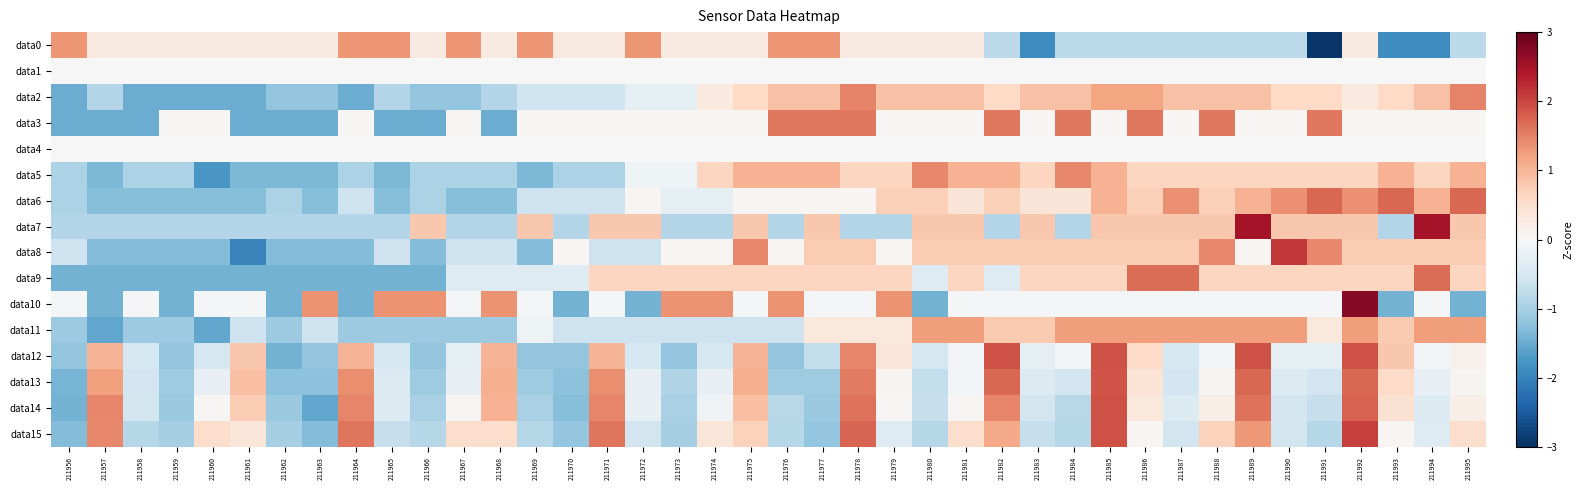

Reading left to right, extract all data points from this chart.

data0: 211956=1.3	211957=0.3	211958=0.3	211959=0.3	211960=0.3	211961=0.3	211962=0.3	211963=0.3	211964=1.3	211965=1.3	211966=0.3	211967=1.3	211968=0.3	211969=1.3	211970=0.3	211971=0.3	211972=1.3	211973=0.3	211974=0.3	211975=0.3	211976=1.3	211977=1.3	211978=0.3	211979=0.3	211980=0.3	211981=0.3	211982=-0.8	211983=-1.9	211984=-0.8	211985=-0.8	211986=-0.8	211987=-0.8	211988=-0.8	211989=-0.8	211990=-0.8	211991=-2.9	211992=0.3	211993=-1.9	211994=-1.9	211995=-0.8
data1: 211956=0.0	211957=0.0	211958=0.0	211959=0.0	211960=0.0	211961=0.0	211962=0.0	211963=0.0	211964=0.0	211965=0.0	211966=0.0	211967=0.0	211968=0.0	211969=0.0	211970=0.0	211971=0.0	211972=0.0	211973=0.0	211974=0.0	211975=0.0	211976=0.0	211977=0.0	211978=0.0	211979=0.0	211980=0.0	211981=0.0	211982=0.0	211983=0.0	211984=0.0	211985=0.0	211986=0.0	211987=0.0	211988=0.0	211989=0.0	211990=0.0	211991=0.0	211992=0.0	211993=0.0	211994=0.0	211995=0.0
data2: 211956=-1.5	211957=-0.9	211958=-1.5	211959=-1.5	211960=-1.5	211961=-1.5	211962=-1.2	211963=-1.2	211964=-1.5	211965=-0.9	211966=-1.2	211967=-1.2	211968=-0.9	211969=-0.6	211970=-0.6	211971=-0.6	211972=-0.3	211973=-0.3	211974=0.3	211975=0.6	211976=0.9	211977=0.9	211978=1.5	211979=0.9	211980=0.9	211981=0.9	211982=0.6	211983=0.9	211984=0.9	211985=1.2	211986=1.2	211987=0.9	211988=0.9	211989=0.9	211990=0.6	211991=0.6	211992=0.3	211993=0.6	211994=0.9	211995=1.5
data3: 211956=-1.5	211957=-1.5	211958=-1.5	211959=0.0	211960=0.0	211961=-1.5	211962=-1.5	211963=-1.5	211964=0.0	211965=-1.5	211966=-1.5	211967=0.0	211968=-1.5	211969=0.0	211970=0.0	211971=0.0	211972=0.0	211973=0.0	211974=0.0	211975=0.0	211976=1.6	211977=1.6	211978=1.6	211979=0.0	211980=0.0	211981=0.0	211982=1.6	211983=0.0	211984=1.6	211985=0.0	211986=1.6	211987=0.0	211988=1.6	211989=0.0	211990=0.0	211991=1.6	211992=0.0	211993=0.0	211994=0.0	211995=0.0
data4: 211956=0.0	211957=0.0	211958=0.0	211959=0.0	211960=0.0	211961=0.0	211962=0.0	211963=0.0	211964=0.0	211965=0.0	211966=0.0	211967=0.0	211968=0.0	211969=0.0	211970=0.0	211971=0.0	211972=0.0	211973=0.0	211974=0.0	211975=0.0	211976=0.0	211977=0.0	211978=0.0	211979=0.0	211980=0.0	211981=0.0	211982=0.0	211983=0.0	211984=0.0	211985=0.0	211986=0.0	211987=0.0	211988=0.0	211989=0.0	211990=0.0	211991=0.0	211992=0.0	211993=0.0	211994=0.0	211995=0.0
data5: 211956=-1.0	211957=-1.4	211958=-1.0	211959=-1.0	211960=-1.8	211961=-1.4	211962=-1.4	211963=-1.4	211964=-1.0	211965=-1.4	211966=-1.0	211967=-1.0	211968=-1.0	211969=-1.4	211970=-1.0	211971=-1.0	211972=-0.2	211973=-0.2	211974=0.6	211975=1.0	211976=1.0	211977=1.0	211978=0.6	211979=0.6	211980=1.4	211981=1.0	211982=1.0	211983=0.6	211984=1.4	211985=1.0	211986=0.6	211987=0.6	211988=0.6	211989=0.6	211990=0.6	211991=0.6	211992=0.6	211993=1.0	211994=0.6	211995=1.0
data6: 211956=-0.9	211957=-1.3	211958=-1.3	211959=-1.3	211960=-1.3	211961=-1.3	211962=-0.9	211963=-1.3	211964=-0.6	211965=-1.3	211966=-0.9	211967=-1.3	211968=-1.3	211969=-0.6	211970=-0.6	211971=-0.6	211972=0.0	211973=-0.3	211974=-0.3	211975=0.0	211976=0.0	211977=0.0	211978=0.0	211979=0.7	211980=0.7	211981=0.4	211982=0.7	211983=0.4	211984=0.4	211985=1.0	211986=0.7	211987=1.4	211988=0.7	211989=1.0	211990=1.4	211991=1.7	211992=1.4	211993=1.7	211994=1.0	211995=1.7
data7: 211956=-0.9	211957=-0.9	211958=-0.9	211959=-0.9	211960=-0.9	211961=-0.9	211962=-0.9	211963=-0.9	211964=-0.9	211965=-0.9	211966=0.8	211967=-0.9	211968=-0.9	211969=0.8	211970=-0.9	211971=0.8	211972=0.8	211973=-0.9	211974=-0.9	211975=0.8	211976=-0.9	211977=0.8	211978=-0.9	211979=-0.9	211980=0.8	211981=0.8	211982=-0.9	211983=0.8	211984=-0.9	211985=0.8	211986=0.8	211987=0.8	211988=0.8	211989=2.5	211990=0.8	211991=0.8	211992=0.8	211993=-0.9	211994=2.5	211995=0.8
data8: 211956=-0.6	211957=-1.3	211958=-1.3	211959=-1.3	211960=-1.3	211961=-2.0	211962=-1.3	211963=-1.3	211964=-1.3	211965=-0.6	211966=-1.3	211967=-0.6	211968=-0.6	211969=-1.3	211970=0.1	211971=-0.6	211972=-0.6	211973=0.1	211974=0.1	211975=1.4	211976=0.1	211977=0.8	211978=0.8	211979=0.1	211980=0.8	211981=0.8	211982=0.8	211983=0.8	211984=0.8	211985=0.8	211986=0.8	211987=0.8	211988=1.4	211989=0.1	211990=2.1	211991=1.4	211992=0.8	211993=0.8	211994=0.8	211995=0.8
data9: 211956=-1.4	211957=-1.4	211958=-1.4	211959=-1.4	211960=-1.4	211961=-1.4	211962=-1.4	211963=-1.4	211964=-1.4	211965=-1.4	211966=-1.4	211967=-0.4	211968=-0.4	211969=-0.4	211970=-0.4	211971=0.6	211972=0.6	211973=0.6	211974=0.6	211975=0.6	211976=0.6	211977=0.6	211978=0.6	211979=0.6	211980=-0.4	211981=0.6	211982=-0.4	211983=0.6	211984=0.6	211985=0.6	211986=1.7	211987=1.7	211988=0.6	211989=0.6	211990=0.6	211991=0.6	211992=0.6	211993=0.6	211994=1.7	211995=0.6
data10: 211956=-0.0	211957=-1.4	211958=-0.0	211959=-1.4	211960=-0.0	211961=-0.0	211962=-1.4	211963=1.3	211964=-1.4	211965=1.3	211966=1.3	211967=-0.0	211968=1.3	211969=-0.0	211970=-1.4	211971=-0.0	211972=-1.4	211973=1.3	211974=1.3	211975=-0.0	211976=1.3	211977=-0.0	211978=-0.0	211979=1.3	211980=-1.4	211981=-0.0	211982=-0.0	211983=-0.0	211984=-0.0	211985=-0.0	211986=-0.0	211987=-0.0	211988=-0.0	211989=-0.0	211990=-0.0	211991=-0.0	211992=2.7	211993=-1.4	211994=-0.0	211995=-1.4
data11: 211956=-1.1	211957=-1.6	211958=-1.1	211959=-1.1	211960=-1.6	211961=-0.6	211962=-1.1	211963=-0.6	211964=-1.1	211965=-1.1	211966=-1.1	211967=-1.1	211968=-1.1	211969=-0.2	211970=-0.6	211971=-0.6	211972=-0.6	211973=-0.6	211974=-0.6	211975=-0.6	211976=-0.6	211977=0.3	211978=0.3	211979=0.3	211980=1.3	211981=1.3	211982=0.8	211983=0.8	211984=1.3	211985=1.3	211986=1.3	211987=1.3	211988=1.3	211989=1.3	211990=1.3	211991=0.3	211992=1.3	211993=0.8	211994=1.3	211995=1.3
data12: 211956=-1.2	211957=1.0	211958=-0.5	211959=-1.2	211960=-0.5	211961=0.8	211962=-1.4	211963=-1.2	211964=1.0	211965=-0.5	211966=-1.2	211967=-0.3	211968=1.0	211969=-1.2	211970=-1.2	211971=1.0	211972=-0.5	211973=-1.2	211974=-0.5	211975=1.0	211976=-1.2	211977=-0.7	211978=1.5	211979=0.4	211980=-0.5	211981=-0.1	211982=1.9	211983=-0.3	211984=-0.1	211985=1.9	211986=0.6	211987=-0.5	211988=-0.1	211989=1.9	211990=-0.3	211991=-0.3	211992=1.9	211993=0.8	211994=-0.1	211995=0.1
data13: 211956=-1.4	211957=1.2	211958=-0.6	211959=-1.1	211960=-0.2	211961=0.9	211962=-1.2	211963=-1.2	211964=1.4	211965=-0.4	211966=-1.1	211967=-0.2	211968=1.1	211969=-1.1	211970=-1.2	211971=1.4	211972=-0.2	211973=-0.9	211974=-0.2	211975=1.1	211976=-1.1	211977=-1.1	211978=1.6	211979=0.1	211980=-0.7	211981=-0.1	211982=1.7	211983=-0.4	211984=-0.6	211985=1.9	211986=0.4	211987=-0.6	211988=0.1	211989=1.7	211990=-0.4	211991=-0.6	211992=1.7	211993=0.6	211994=-0.2	211995=0.1
data14: 211956=-1.4	211957=1.5	211958=-0.5	211959=-1.1	211960=0.0	211961=0.8	211962=-1.1	211963=-1.6	211964=1.5	211965=-0.4	211966=-1.0	211967=0.0	211968=1.0	211969=-1.0	211970=-1.3	211971=1.5	211972=-0.3	211973=-1.0	211974=-0.1	211975=0.9	211976=-0.8	211977=-1.1	211978=1.6	211979=0.0	211980=-0.7	211981=0.0	211982=1.5	211983=-0.5	211984=-0.8	211985=1.9	211986=0.3	211987=-0.4	211988=0.2	211989=1.6	211990=-0.5	211991=-0.7	211992=1.8	211993=0.5	211994=-0.4	211995=0.2
data15: 211956=-1.3	211957=1.4	211958=-0.8	211959=-1.0	211960=0.5	211961=0.4	211962=-1.0	211963=-1.3	211964=1.6	211965=-0.7	211966=-0.8	211967=0.5	211968=0.5	211969=-0.8	211970=-1.2	211971=1.6	211972=-0.5	211973=-1.0	211974=0.4	211975=0.7	211976=-0.8	211977=-1.2	211978=1.8	211979=-0.4	211980=-0.8	211981=0.5	211982=1.1	211983=-0.7	211984=-0.8	211985=1.9	211986=0.1	211987=-0.5	211988=0.7	211989=1.3	211990=-0.5	211991=-0.8	211992=2.1	211993=0.1	211994=-0.4	211995=0.5